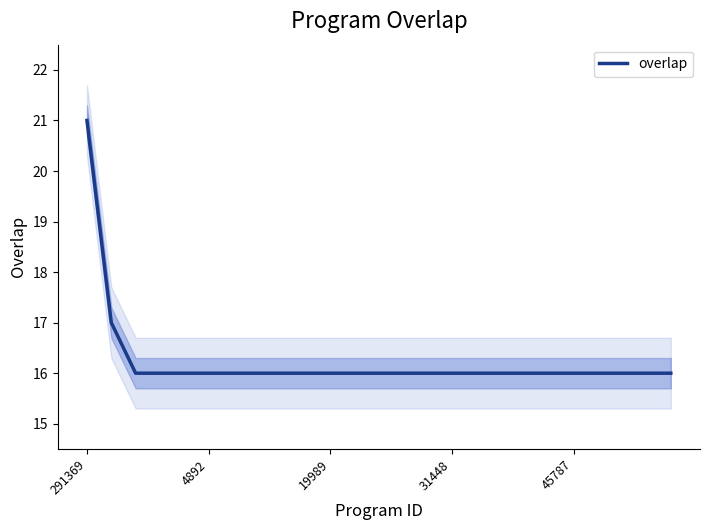

True or false: overlap has a value of 28 at 19989.

False